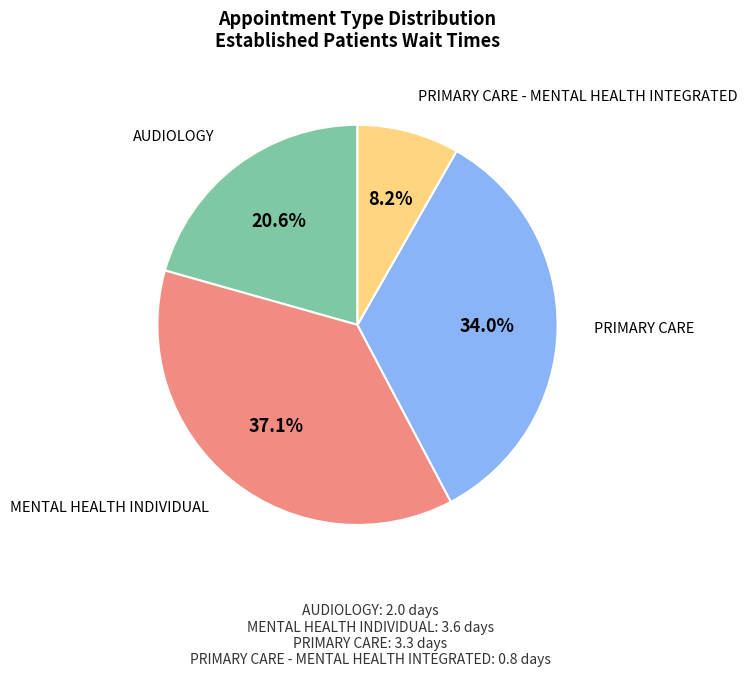

Is there a majority slice in this chart?

No